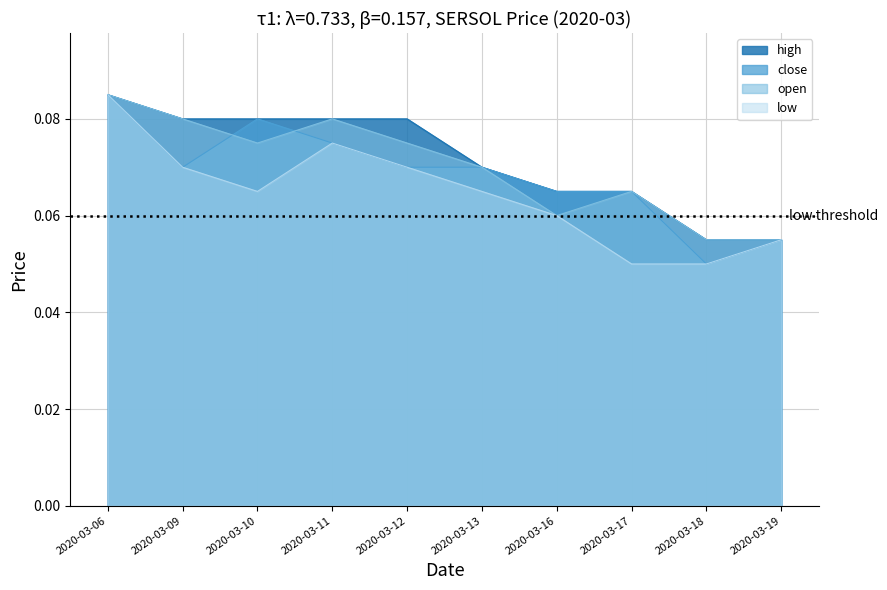

Does the chart display data point markers on the line(s)?

No